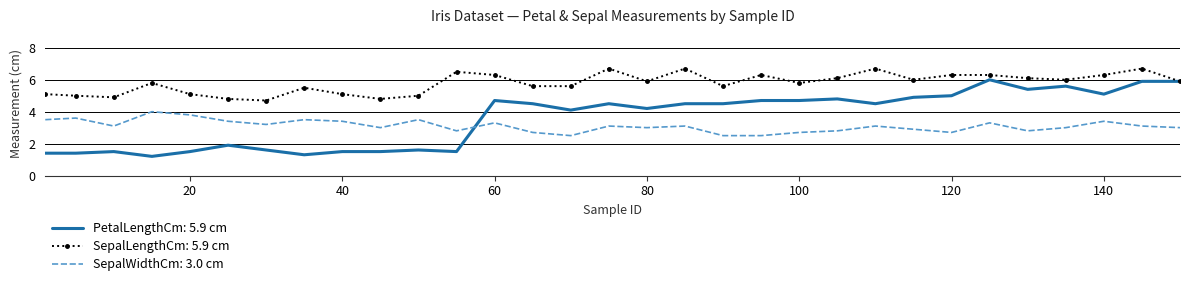

True or false: SepalWidthCm: 3.0 cm and SepalLengthCm: 5.9 cm cross at least once.

False